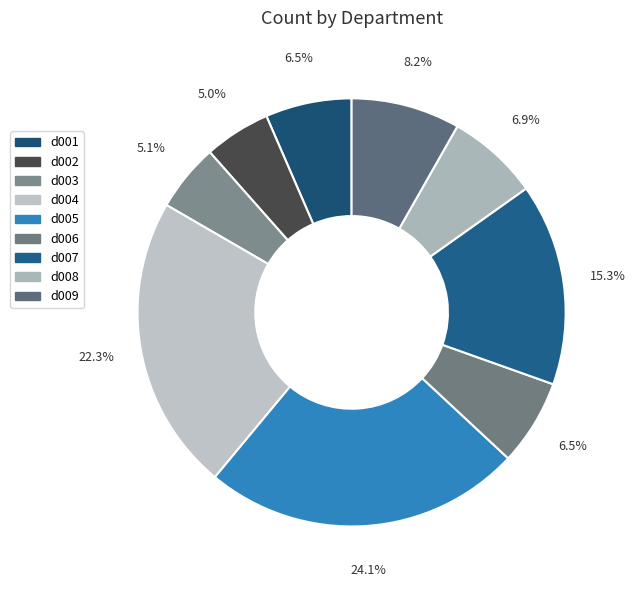

To the nearest percent, what is the difference between the largest and smallest slice percentages?

19%